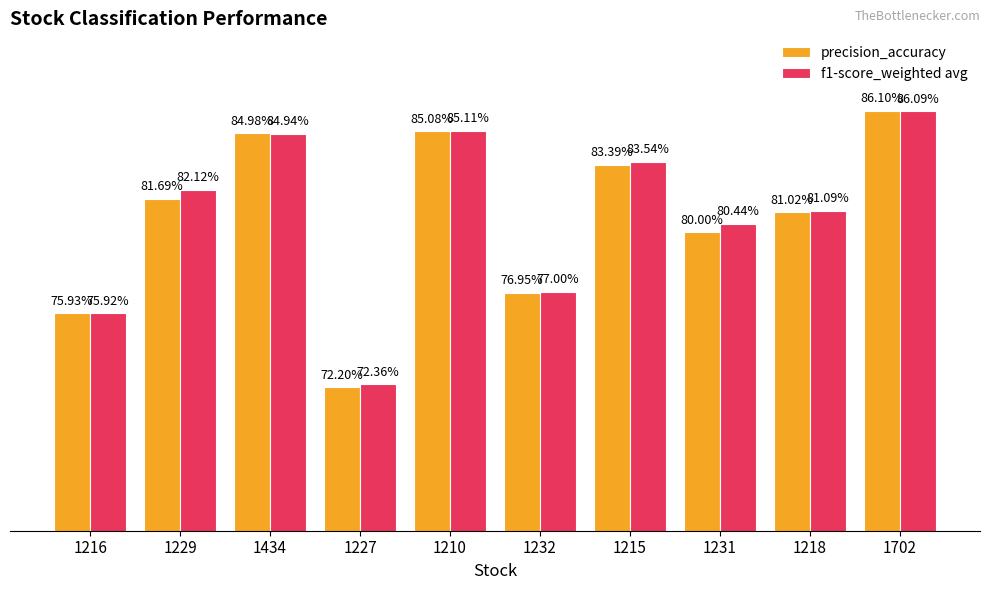

What is the label of the 2nd bar from the right?

1218